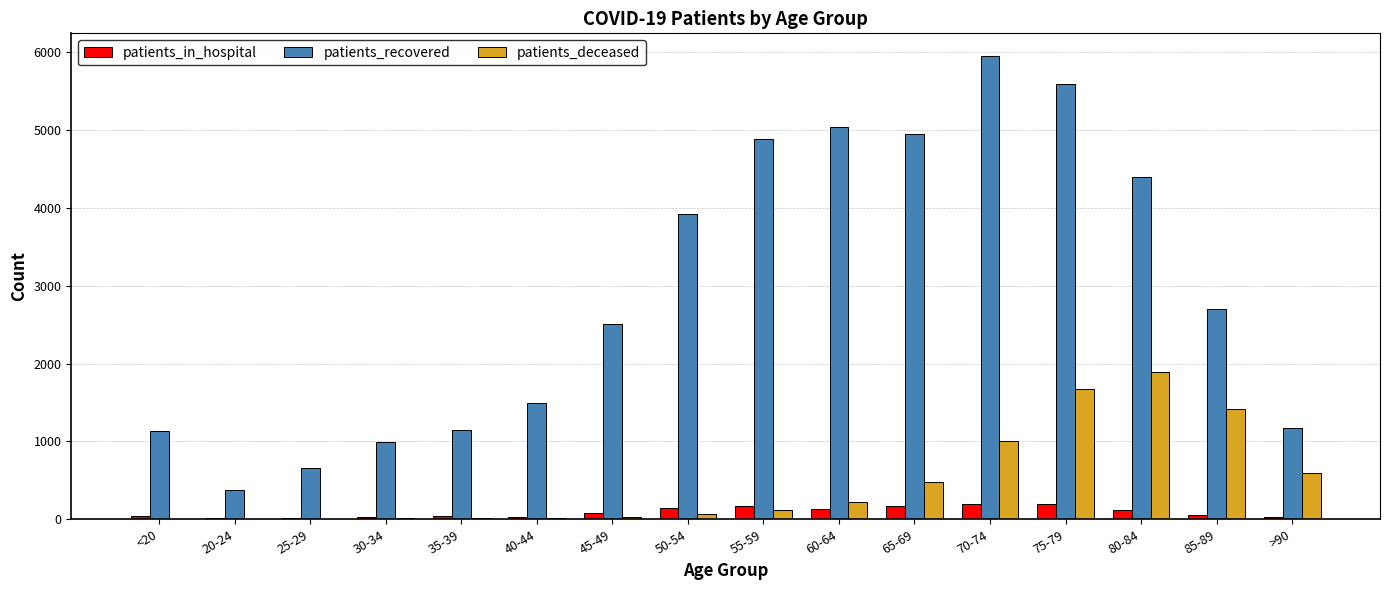

Which series has the widest spread of values?

patients_recovered